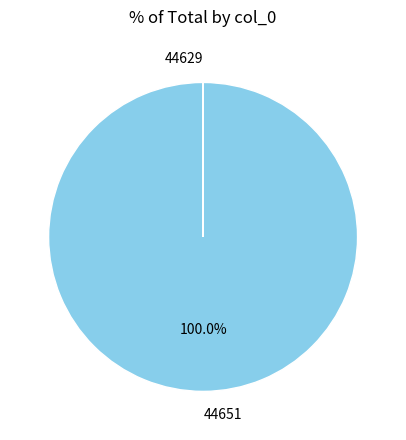

Does 44651 represent more than half of the total?

Yes